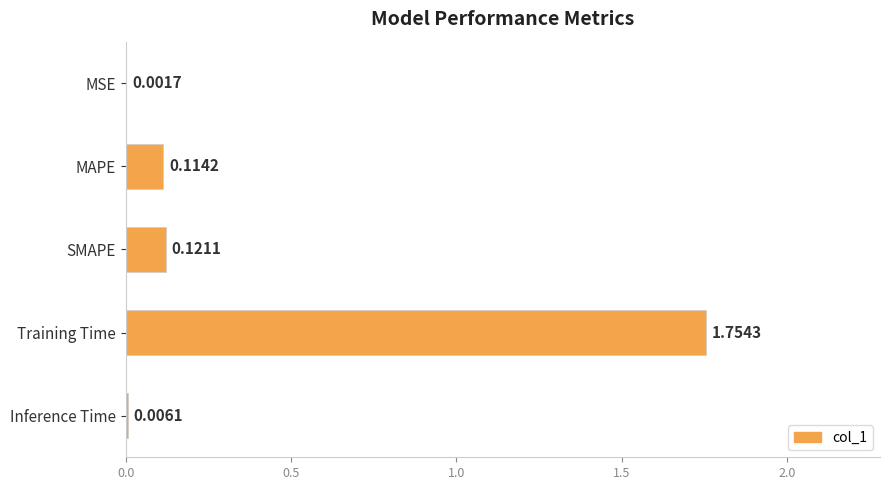

At which category does the chart reach its peak across all series?

Training Time